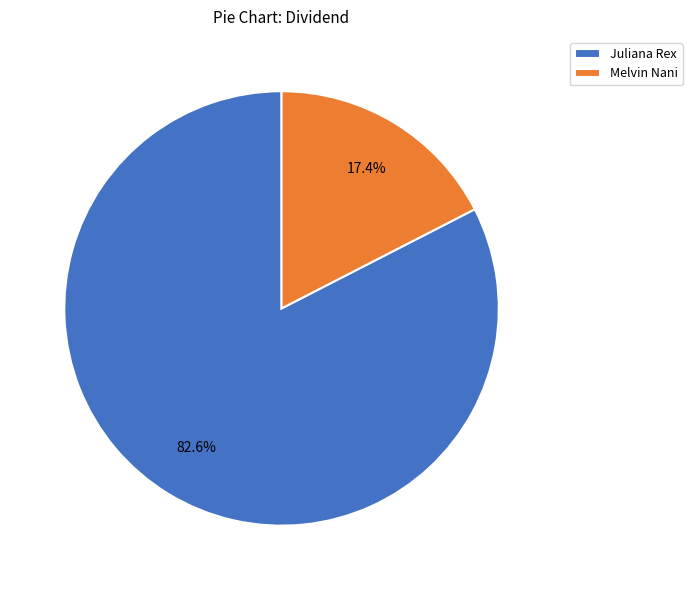

Does Juliana Rex account for over 50% of the chart?

Yes